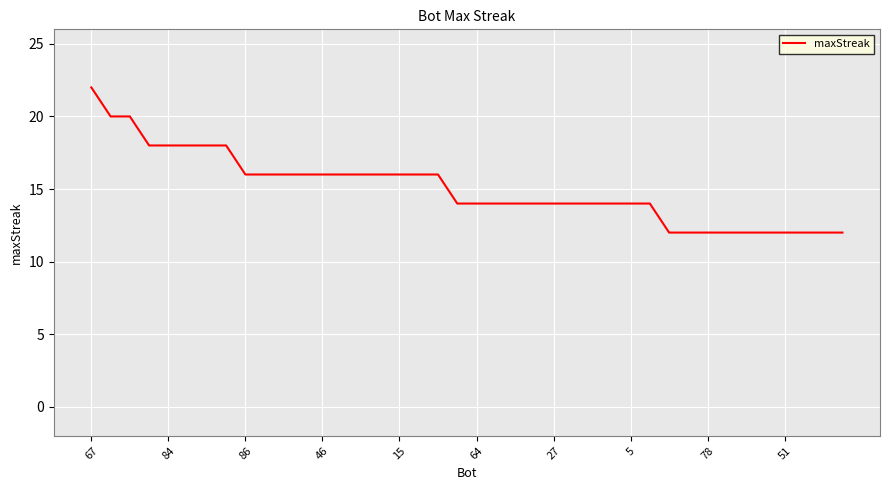

What is the smallest value displayed?

12